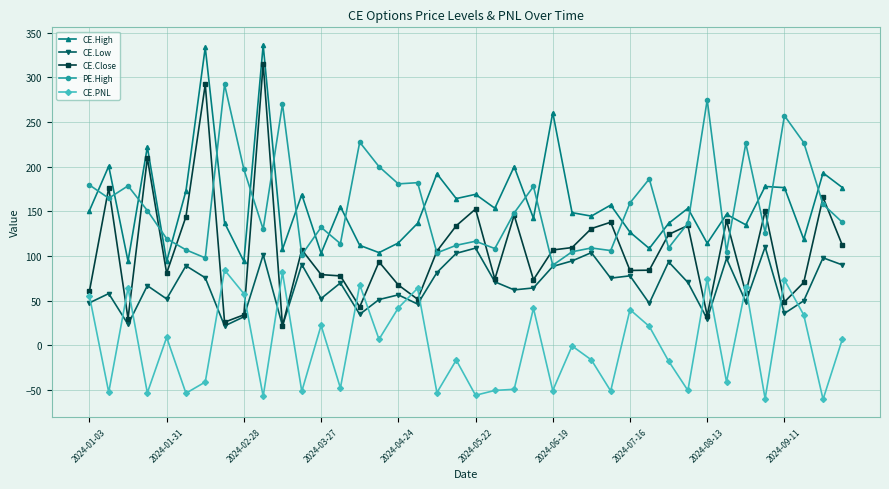

What is the value of the CE.High point at the 27th from the left?

144.7